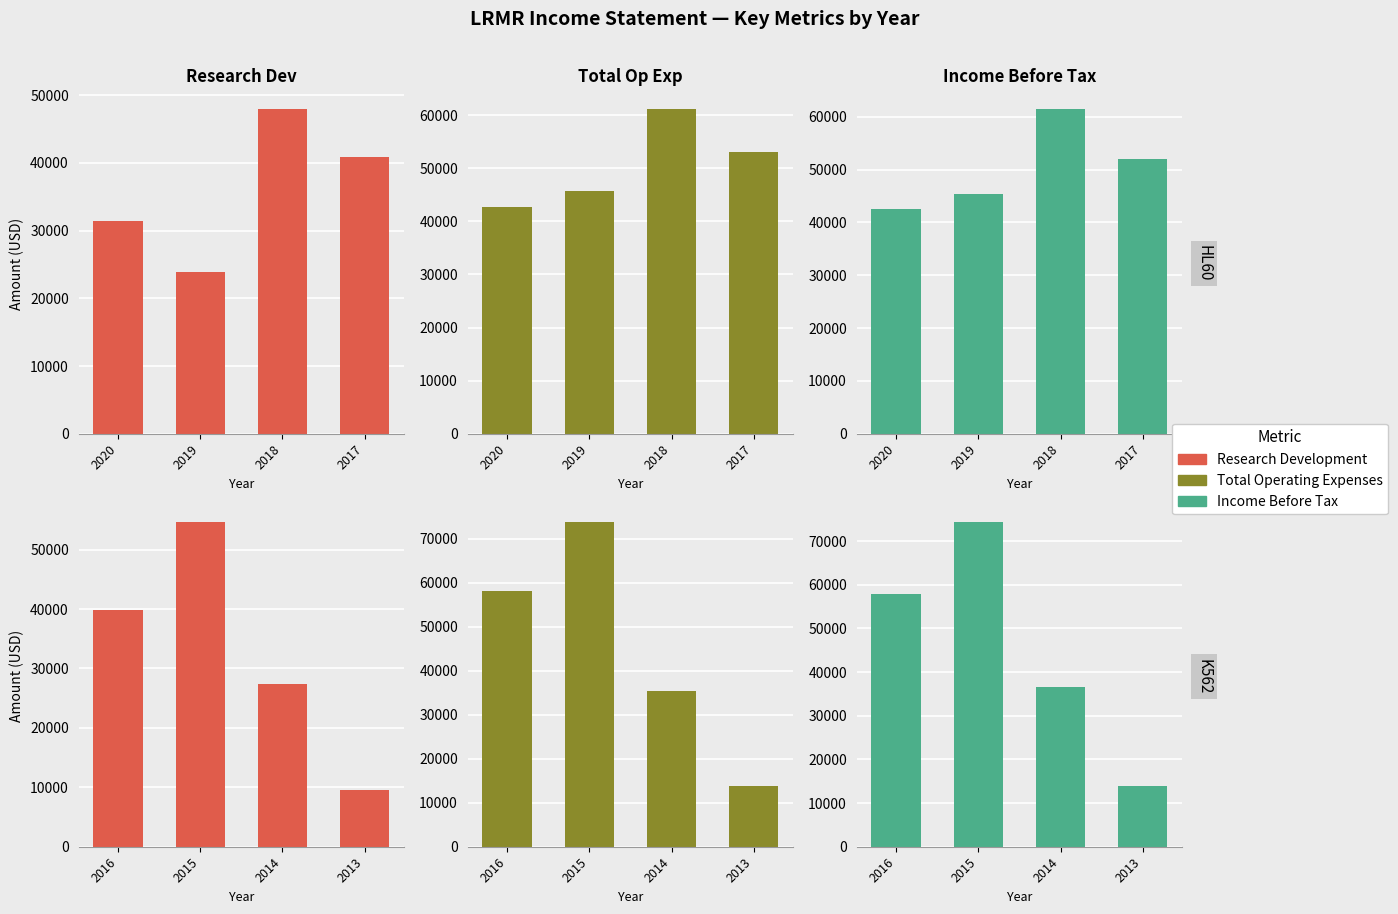

How many bars are there in each group?

3